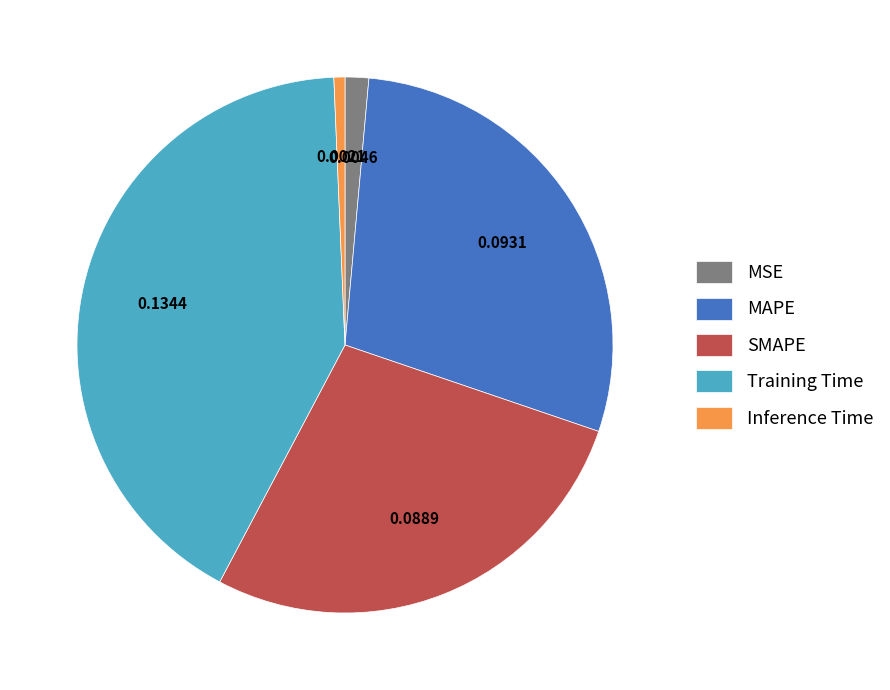

How many segments does this pie chart have?

5